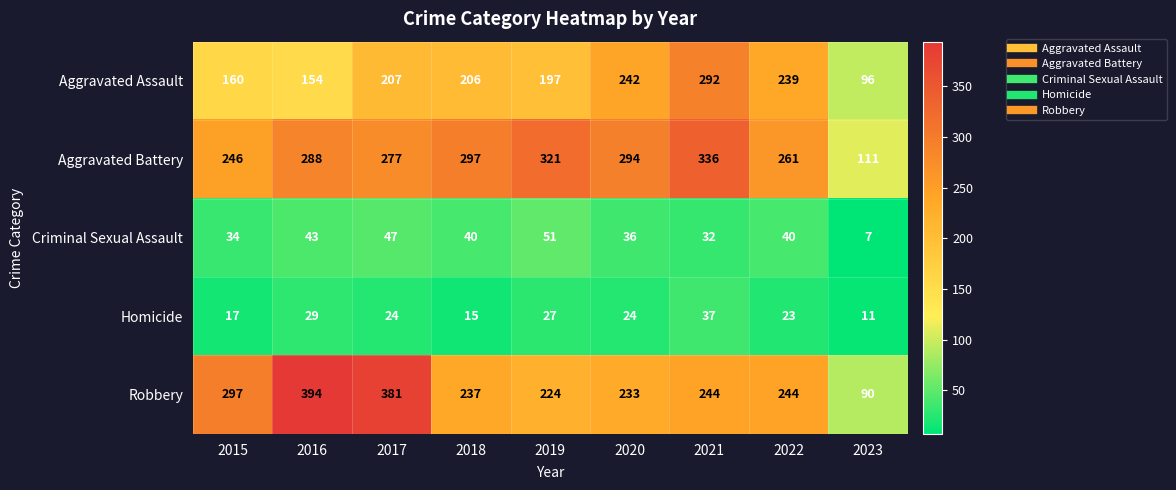

What is the approximate value of Homicide at 2020, to the nearest 5?

25